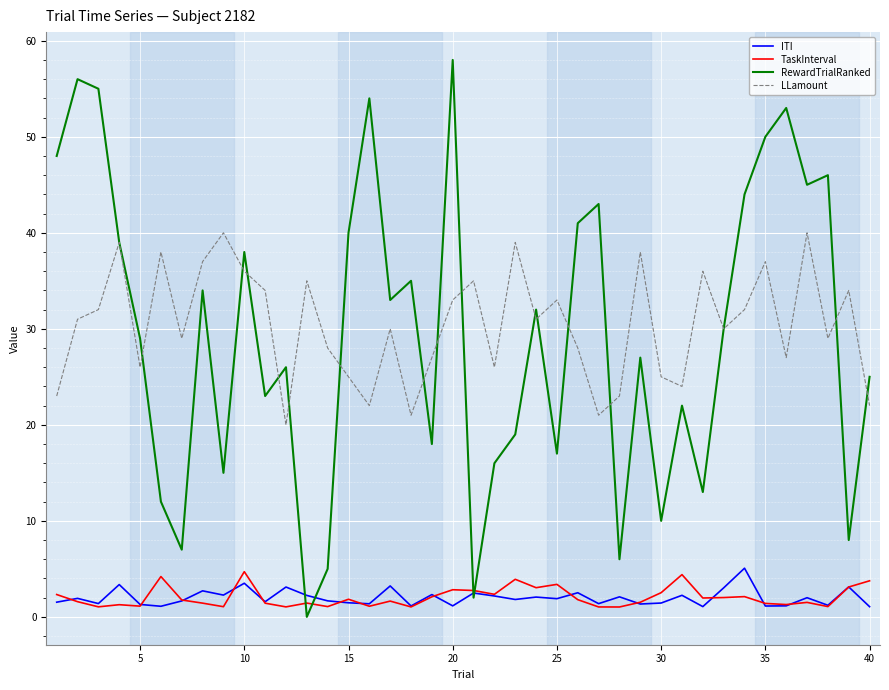

Which series has the widest spread of values?

RewardTrialRanked